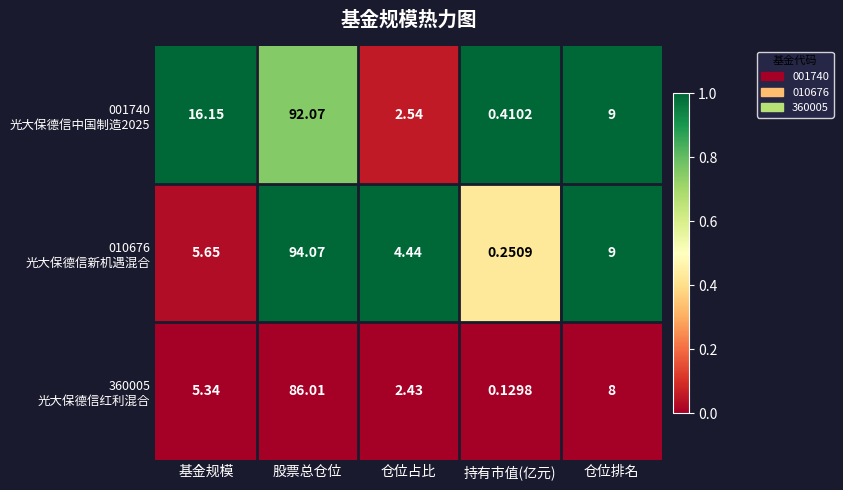

What is the total value across all series at 仓位排名?

26.0